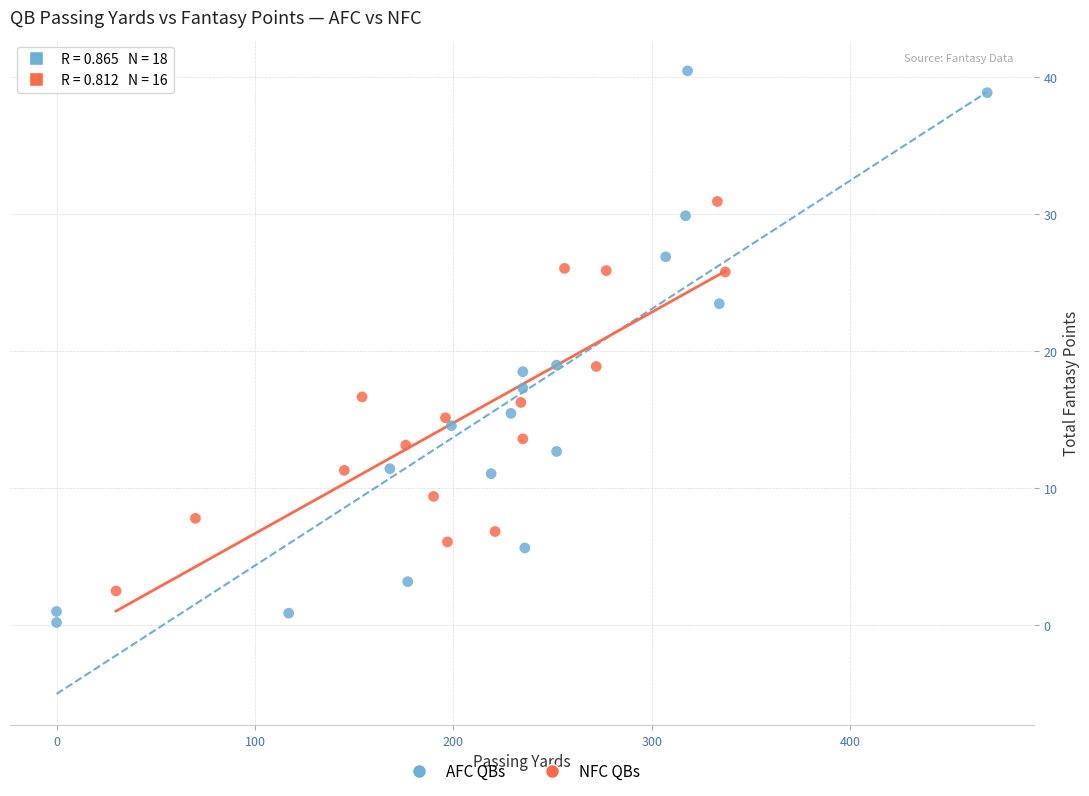

Which series reaches the minimum Y coordinate?

AFC QBs